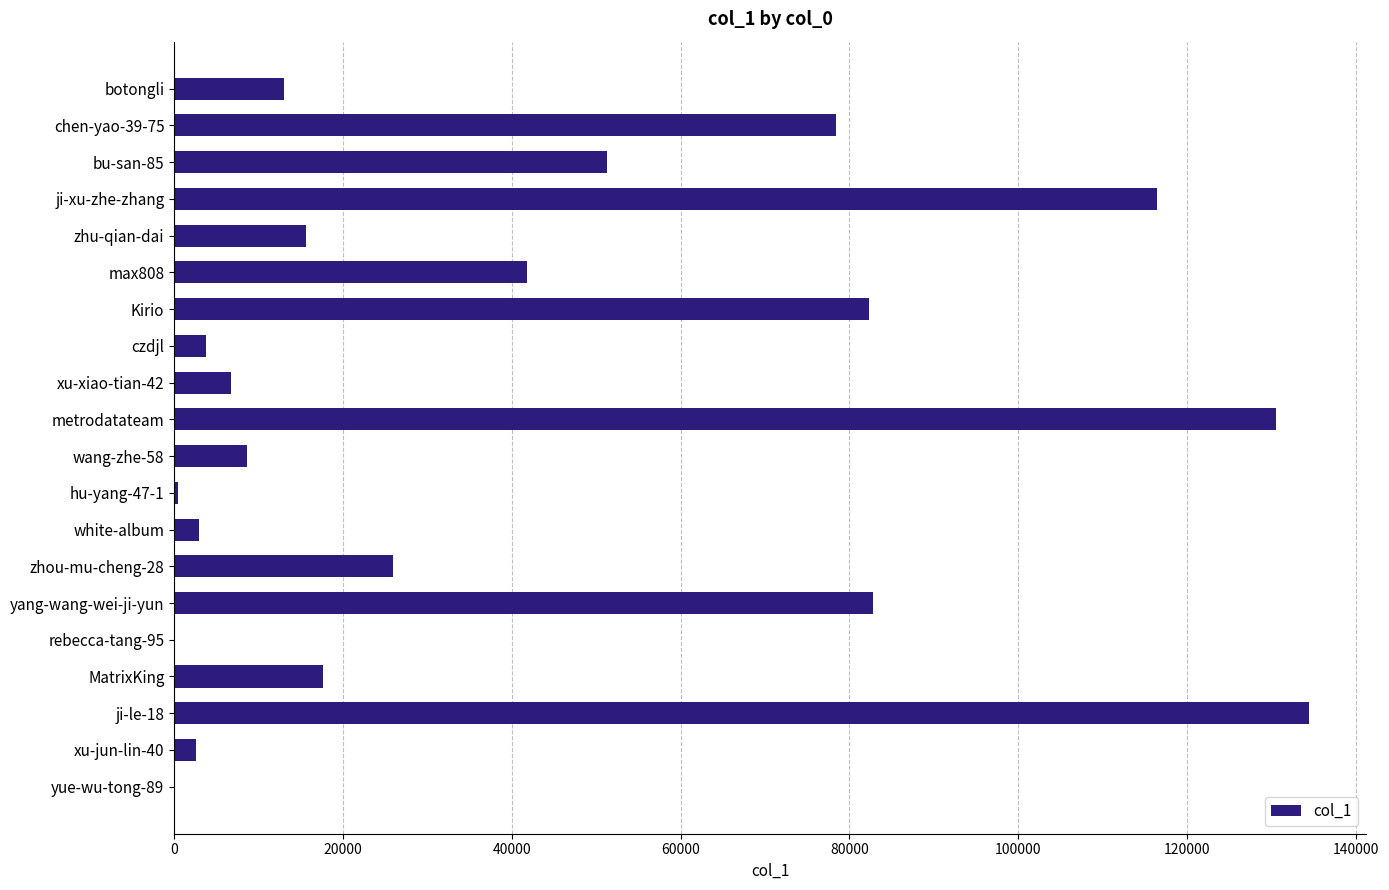

Are the bars horizontal?

Yes